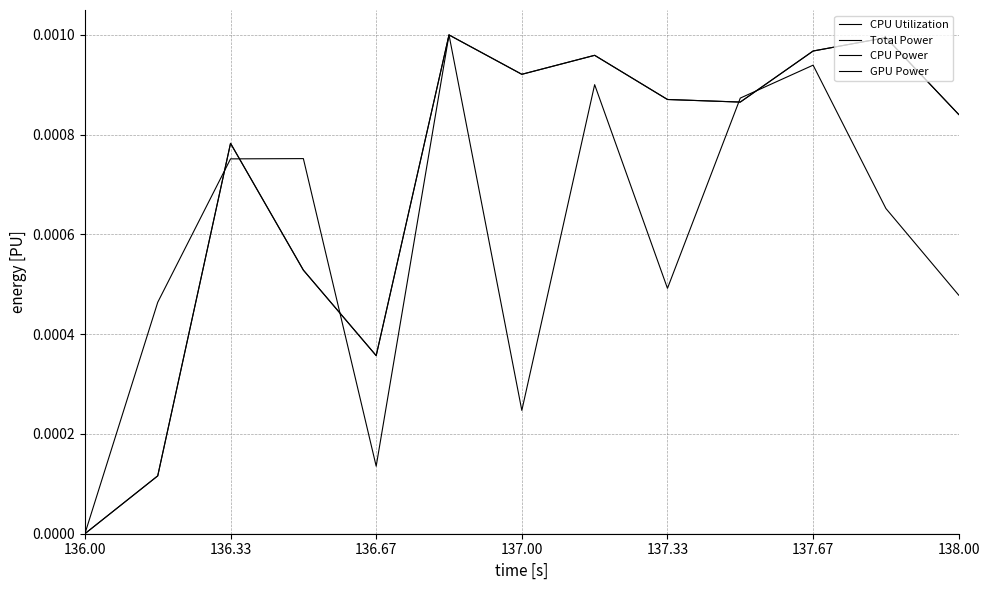

Which series has the largest total across all categories?

Total Power